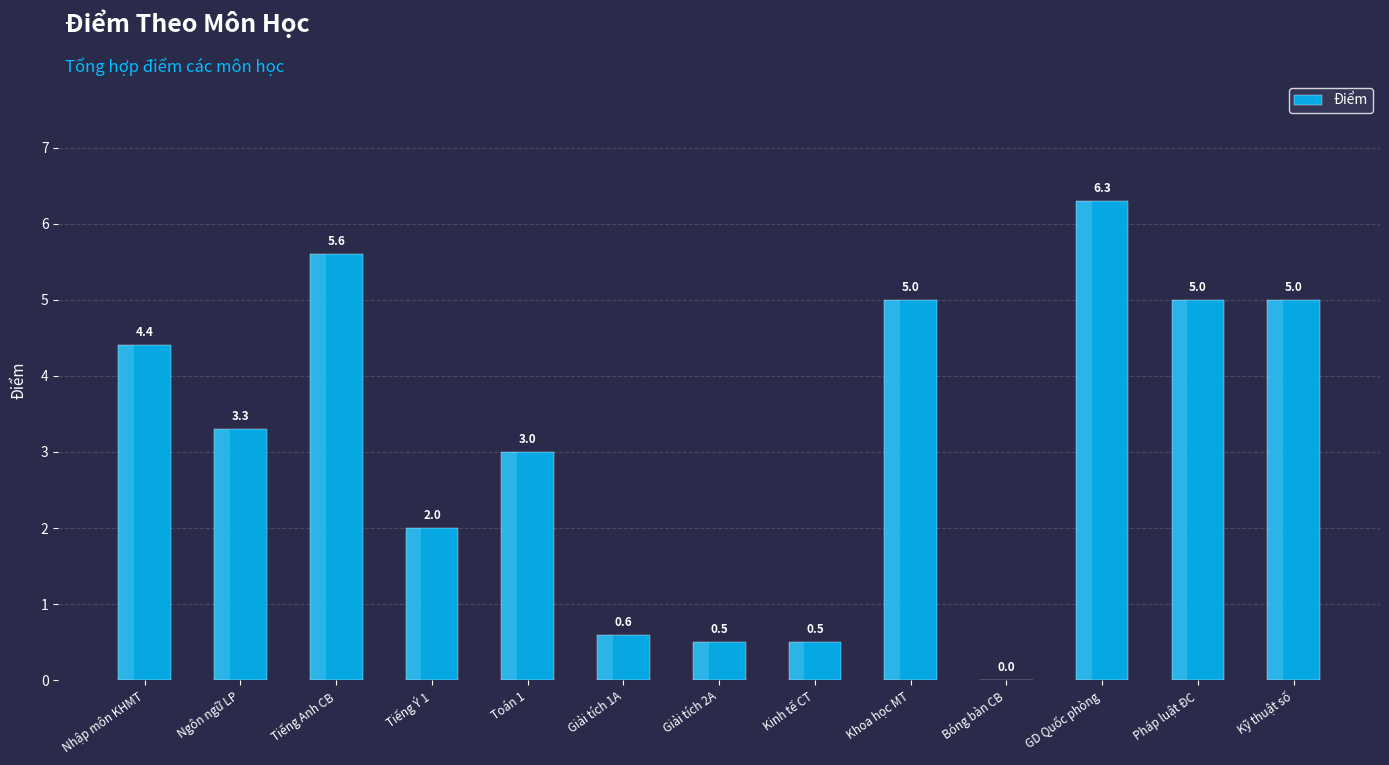

What position from the left is Giải tích 1A?

6